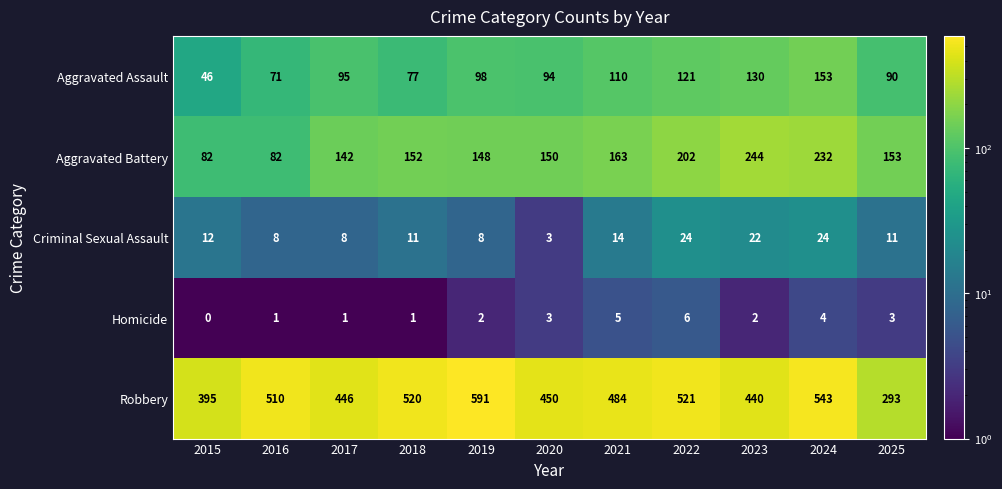

The Criminal Sexual Assault series shows 7 at 2025. True or false?

False